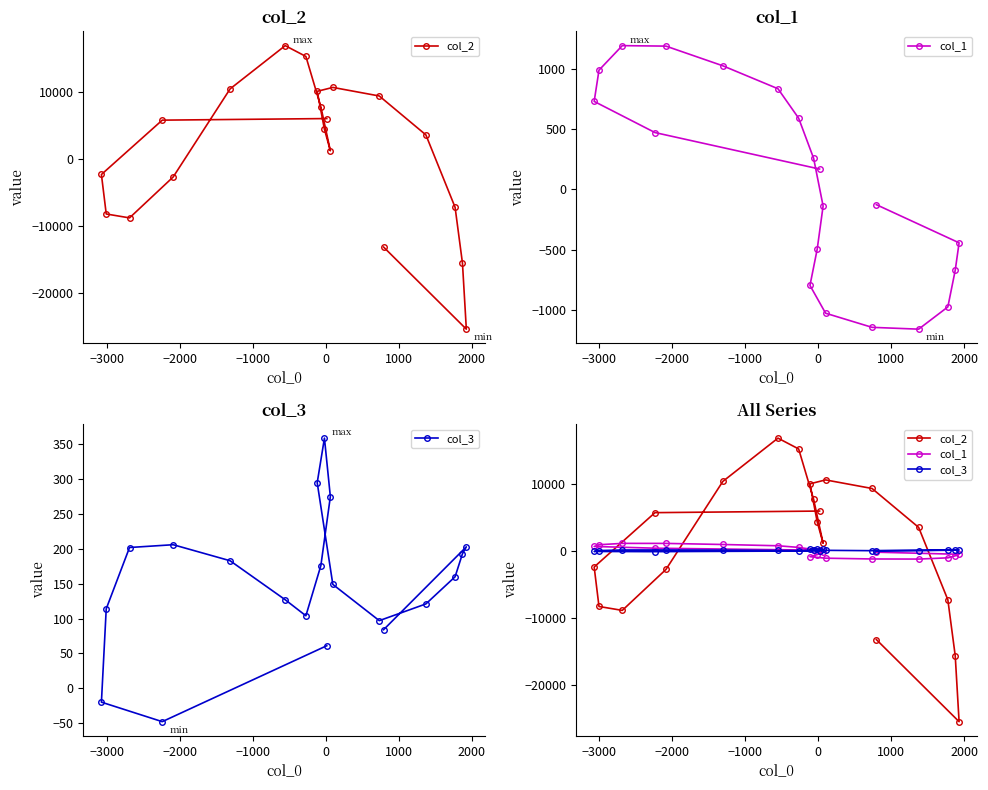

Is this an area chart (filled region under the line)?

No